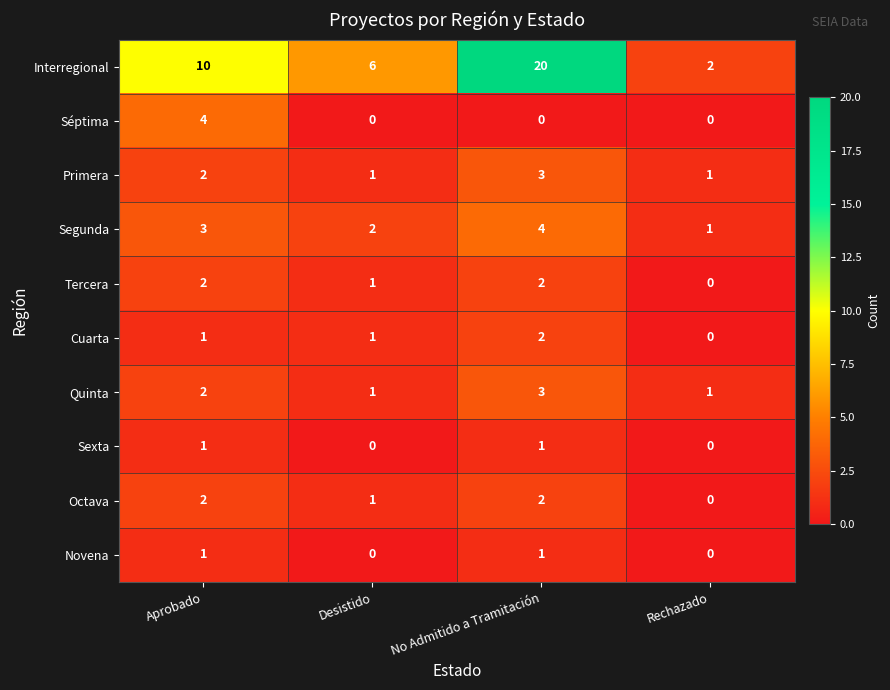

At which category is the sum across all series the highest?

No Admitido a Tramitación